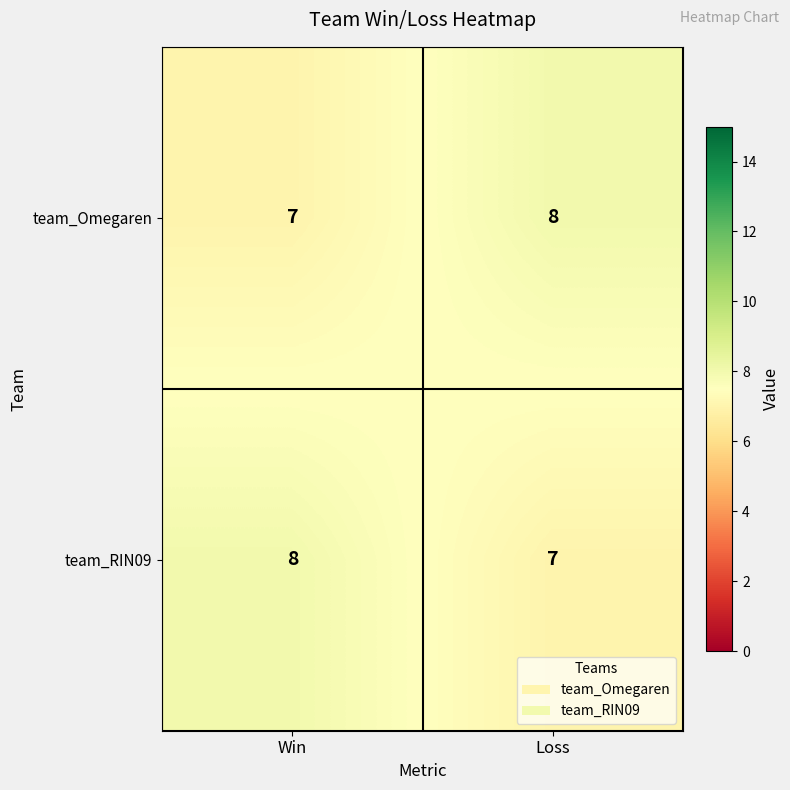

Rank the series at Win from lowest to highest value.

team_Omegaren, team_RIN09